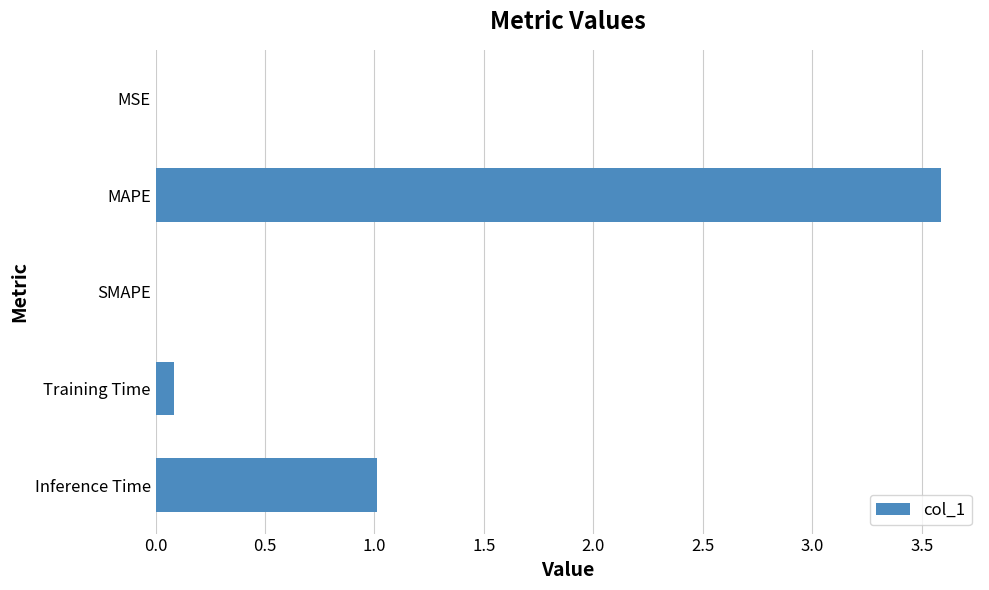

At which category does the chart reach its peak across all series?

MAPE